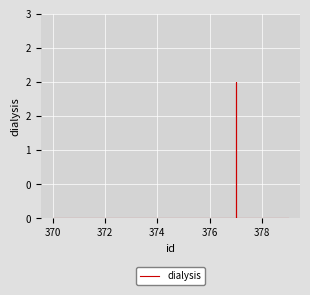

How many lines are shown in the chart?

1